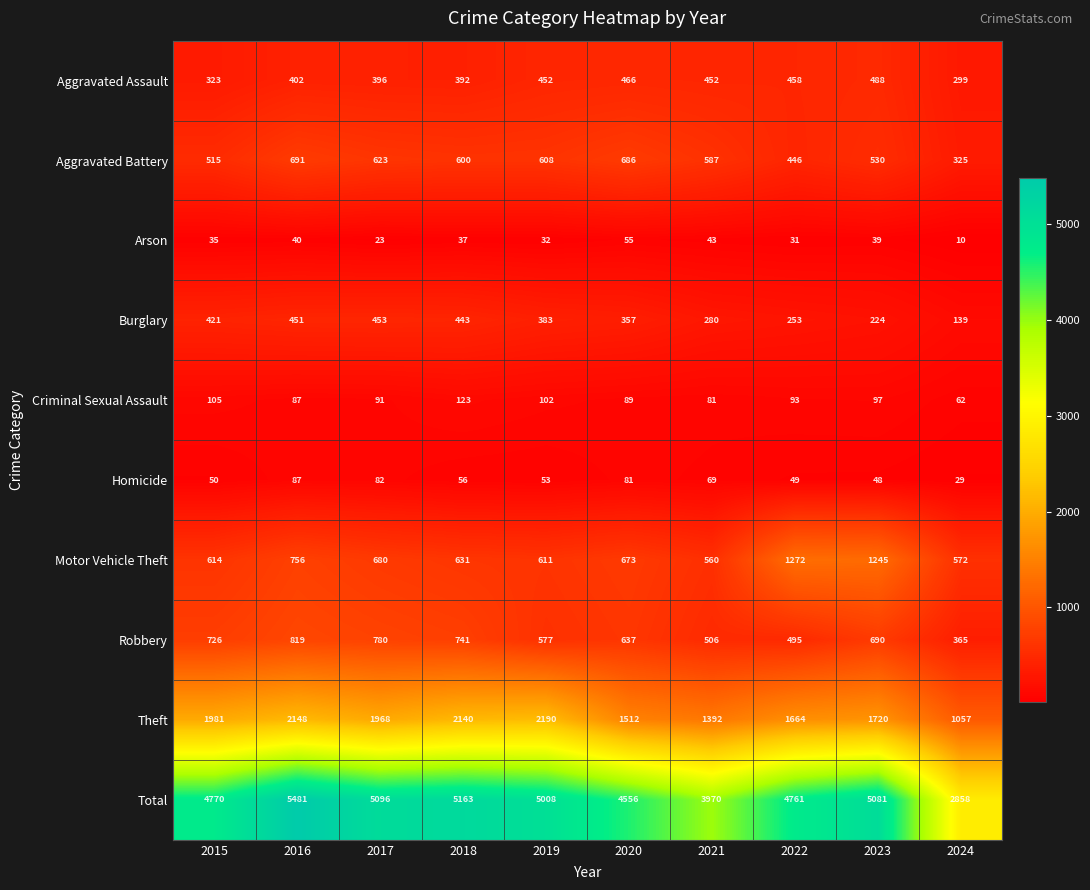

At which category is the sum across all series the highest?

2016